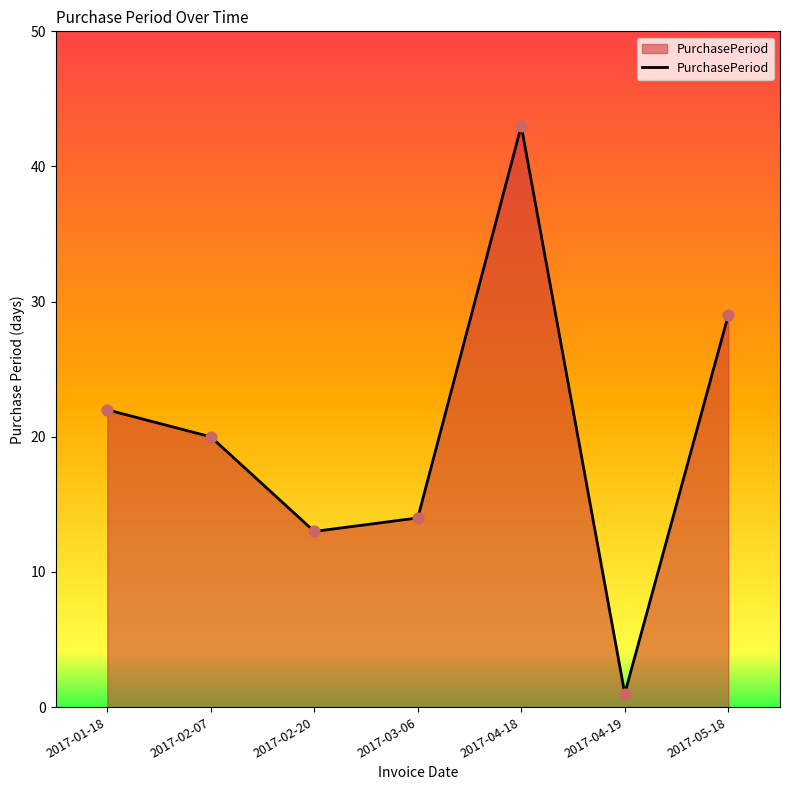

Which has a higher value, 2017-03-06 or 2017-02-20?

2017-03-06